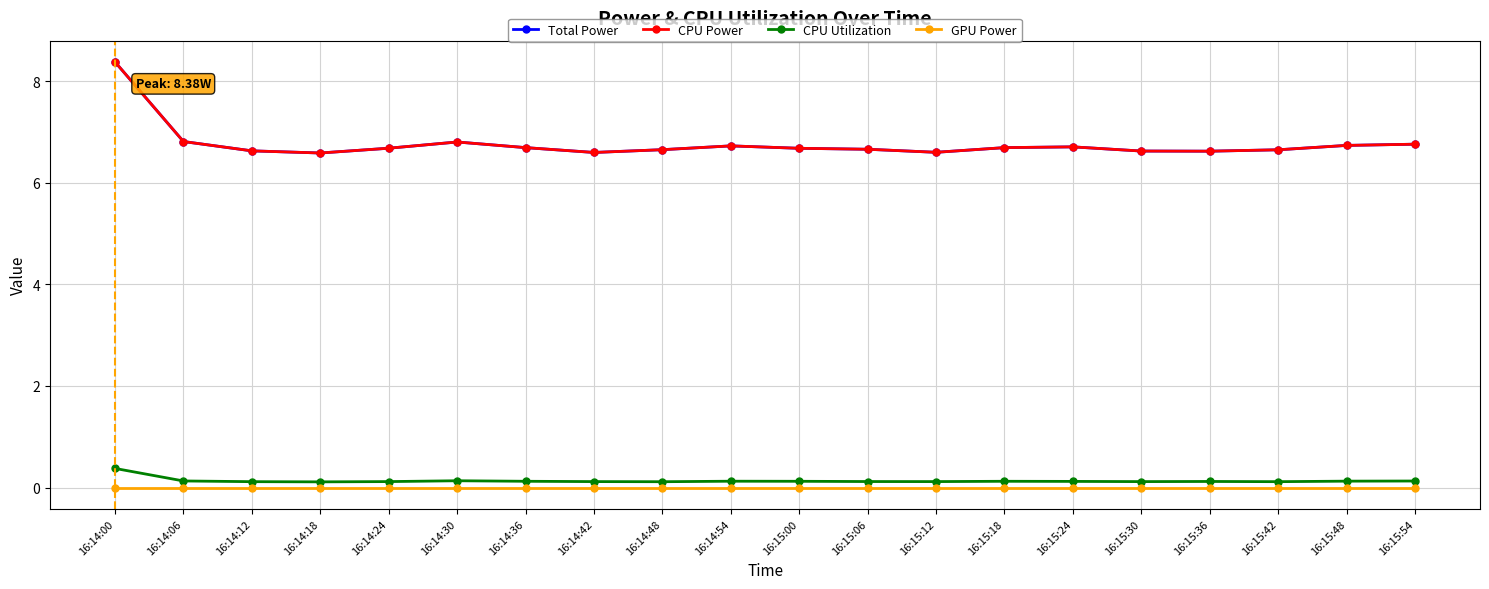

Reading left to right, what are all the values shown in this chart?

Total Power: 8.4	6.8	6.6	6.6	6.7	6.8	6.7	6.6	6.6	6.7	6.7	6.7	6.6	6.7	6.7	6.6	6.6	6.6	6.7	6.8
CPU Power: 8.4	6.8	6.6	6.6	6.7	6.8	6.7	6.6	6.6	6.7	6.7	6.7	6.6	6.7	6.7	6.6	6.6	6.6	6.7	6.8
CPU Utilization: 0.4	0.1	0.1	0.1	0.1	0.1	0.1	0.1	0.1	0.1	0.1	0.1	0.1	0.1	0.1	0.1	0.1	0.1	0.1	0.1
GPU Power: 0.0	0.0	0.0	0.0	0.0	0.0	0.0	0.0	0.0	0.0	0.0	0.0	0.0	0.0	0.0	0.0	0.0	0.0	0.0	0.0